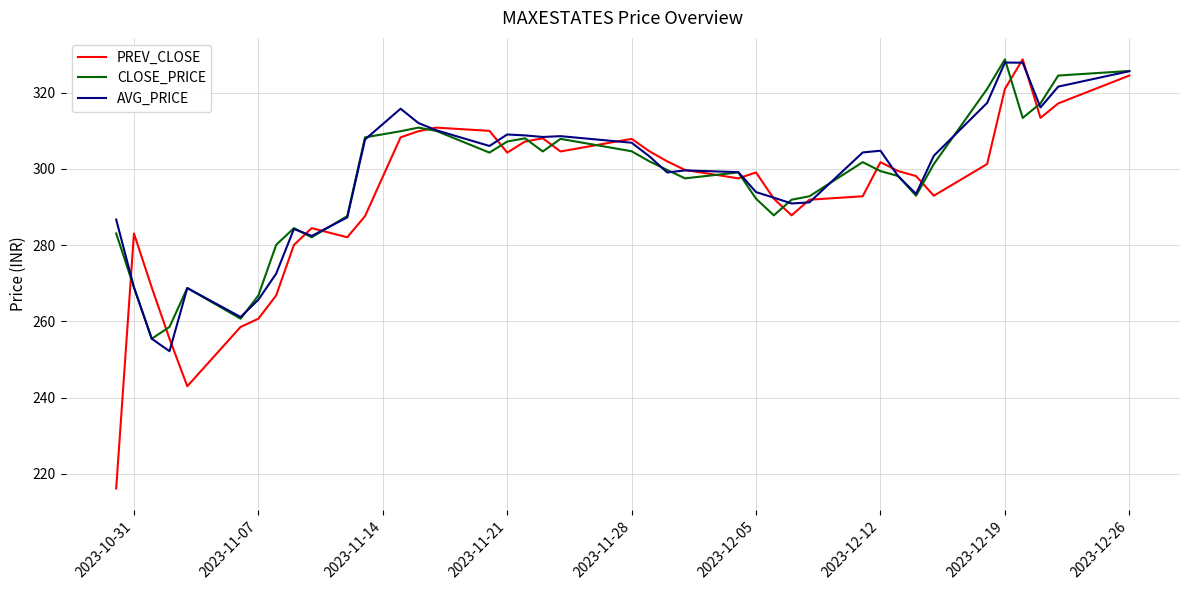

Which series has the widest spread of values?

PREV_CLOSE